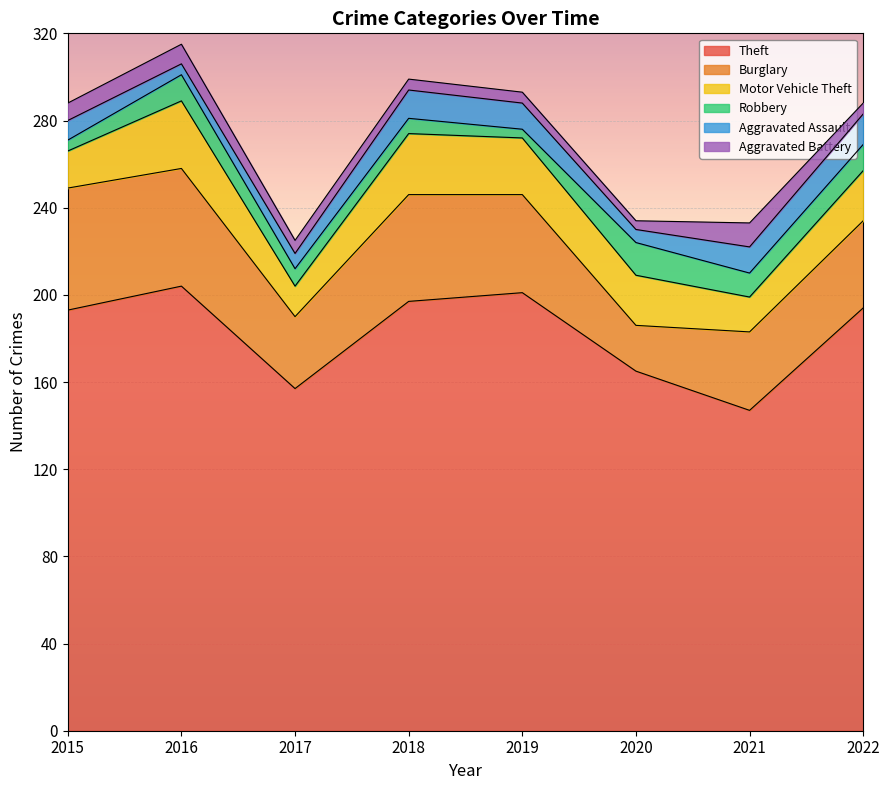

How many interior local peaks does the Motor Vehicle Theft series have?

2